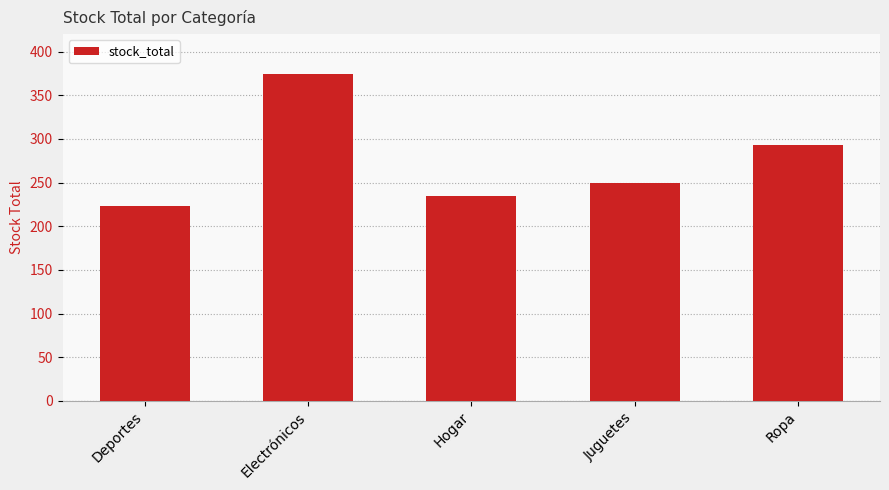

Count the number of categories in the chart.

5